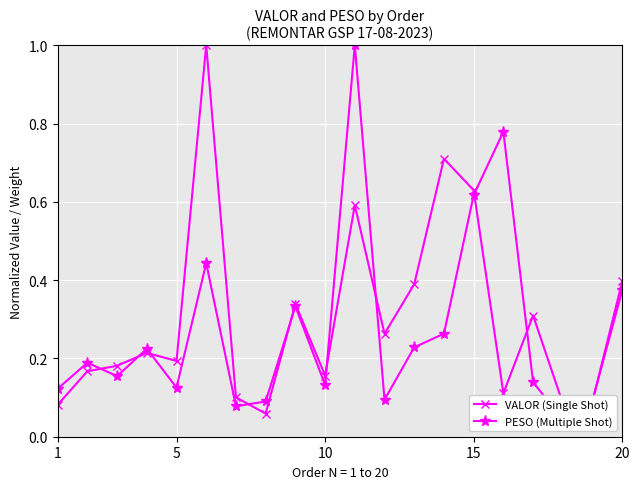

True or false: VALOR (Single Shot) and PESO (Multiple Shot) cross at least once.

True